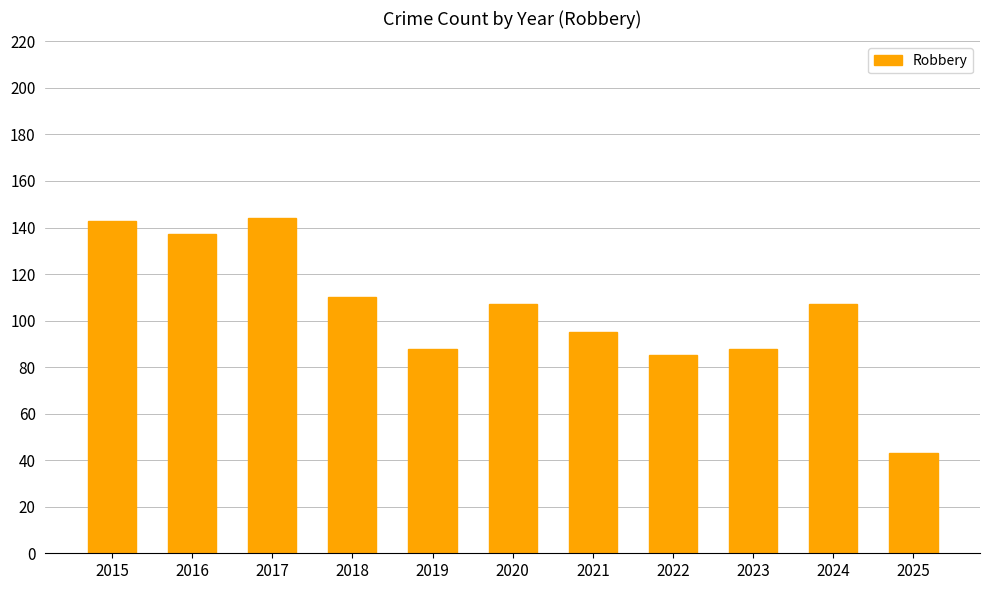

The chart shows a value of 110 at 2018. True or false?

True